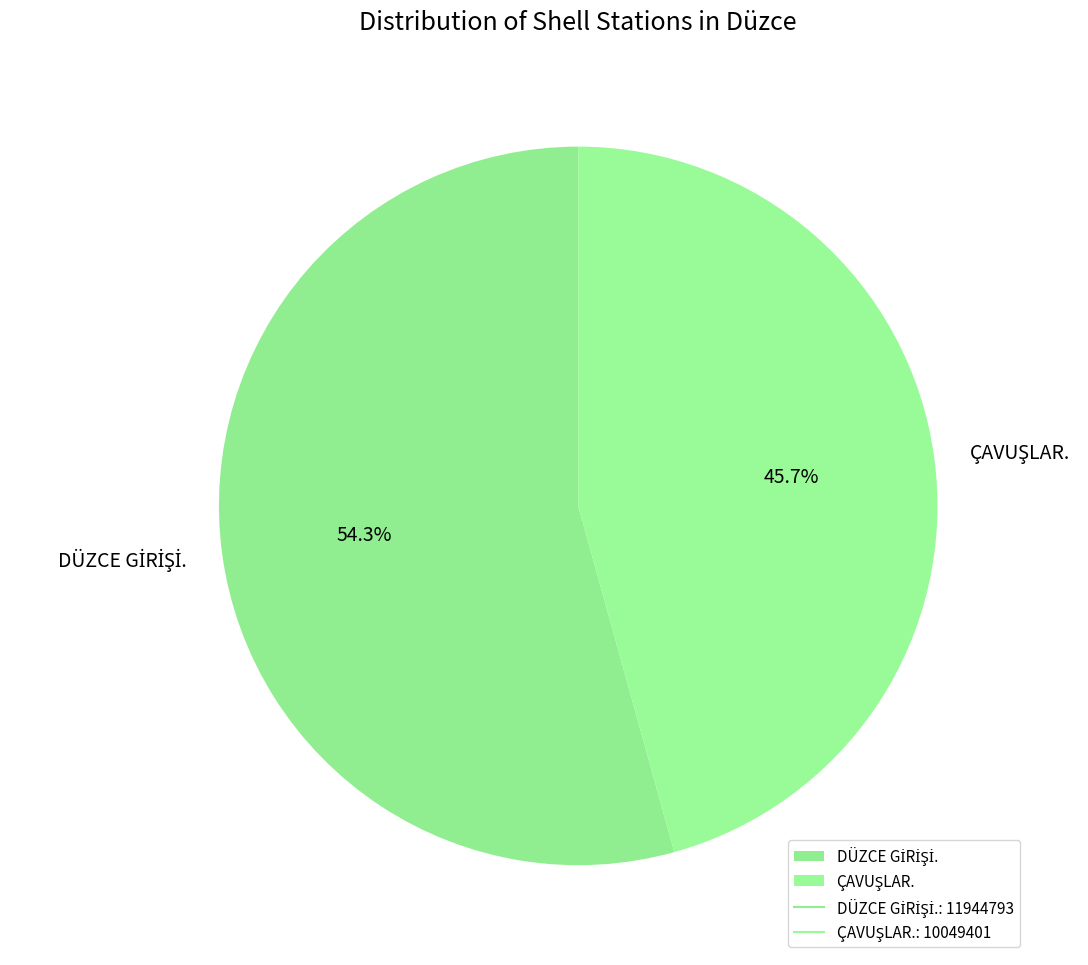

How many segments does this pie chart have?

2